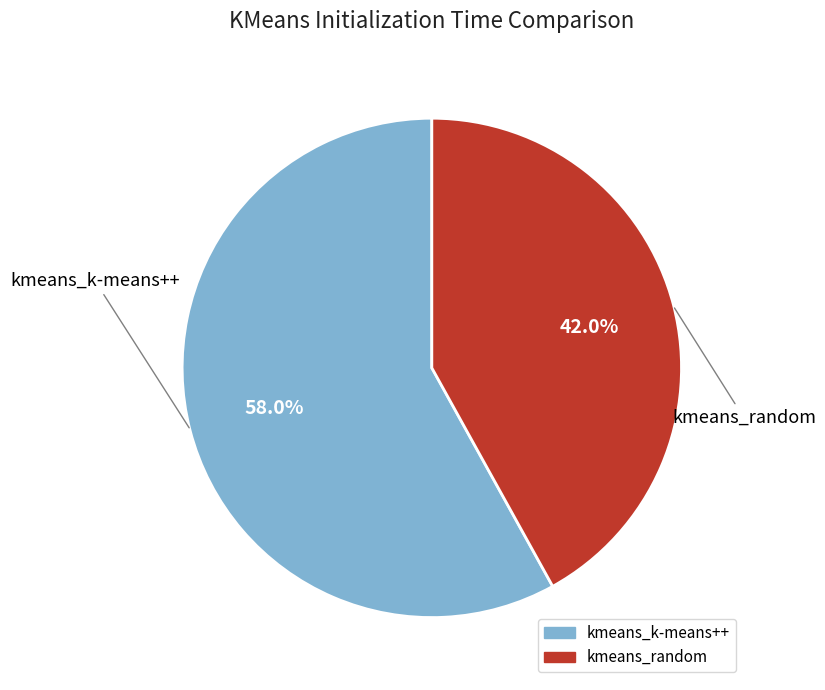

Rank the categories by value from lowest to highest.

kmeans_random, kmeans_k-means++